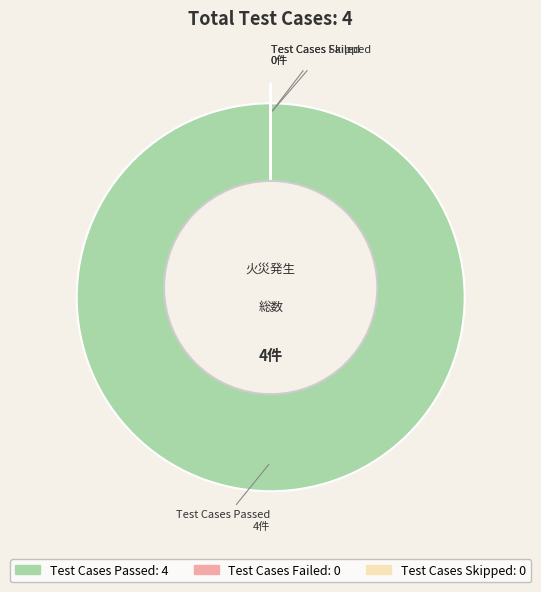

To the nearest percent, what is the combined percentage of Test Cases Skipped and Test Cases Passed?

100%